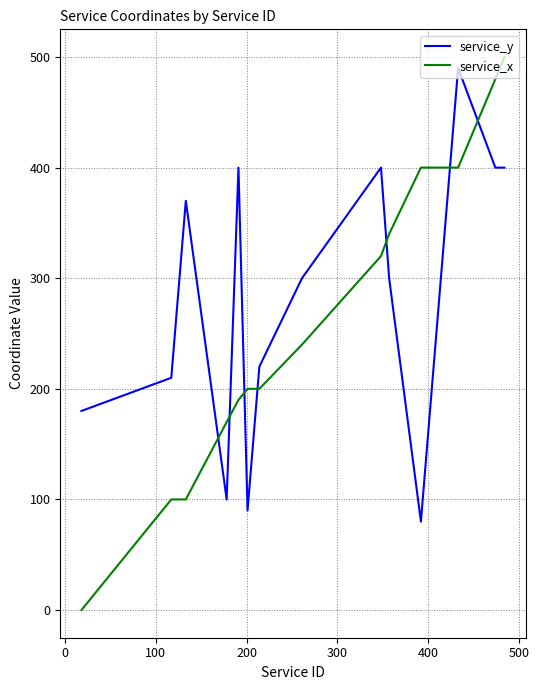

True or false: service_x and service_y intersect in this chart.

True